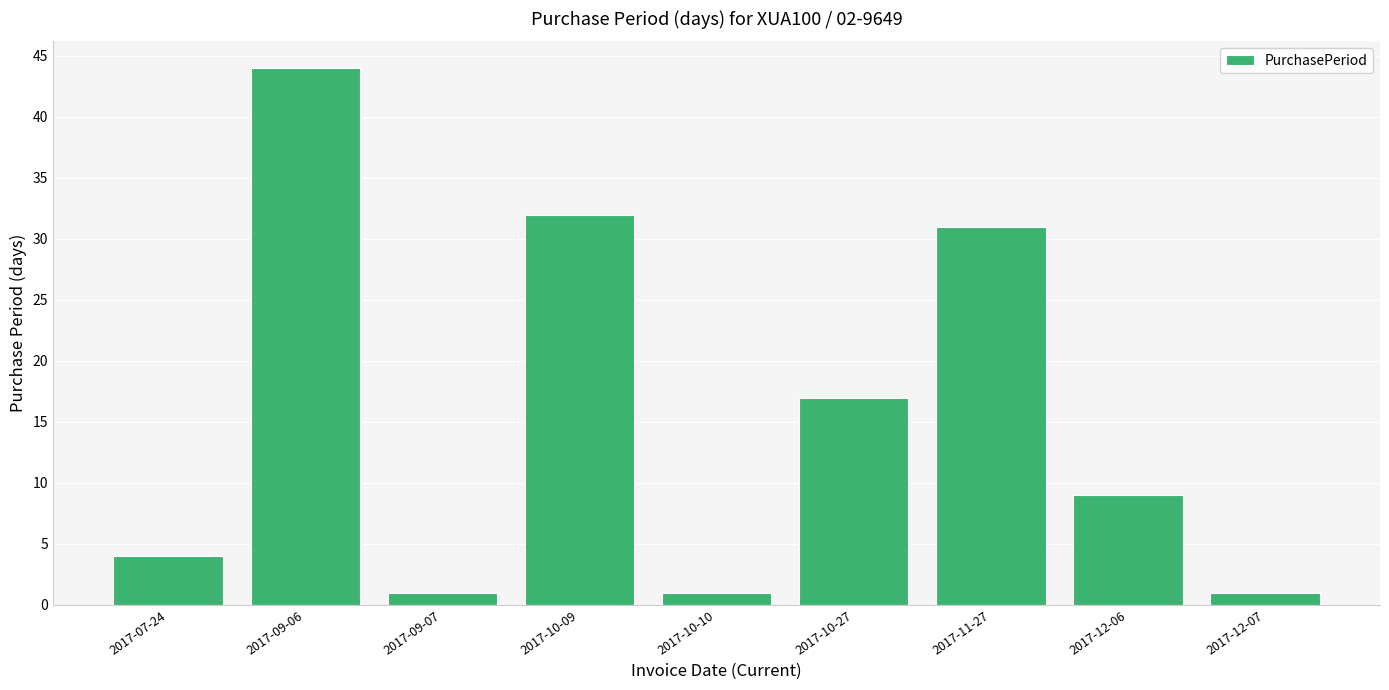

At which label is the value closest to 22?

2017-10-27